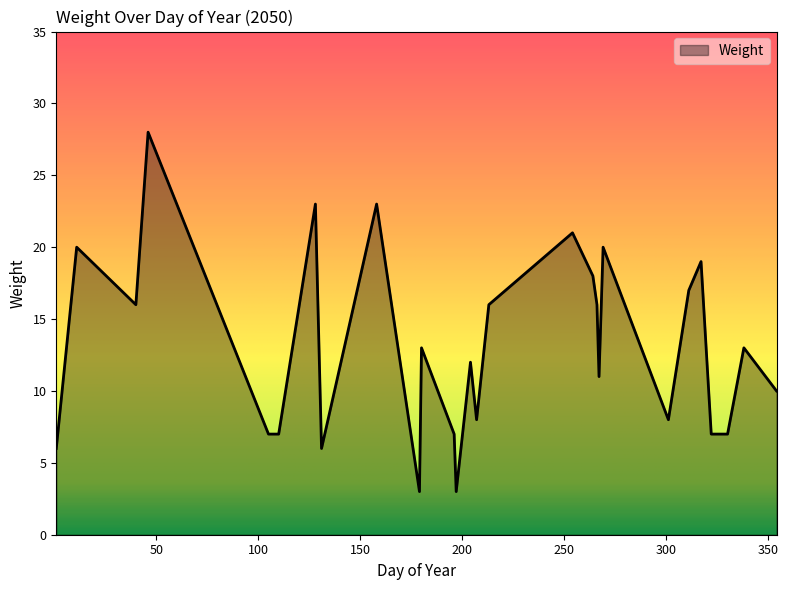

What is the maximum value shown in the chart?

28